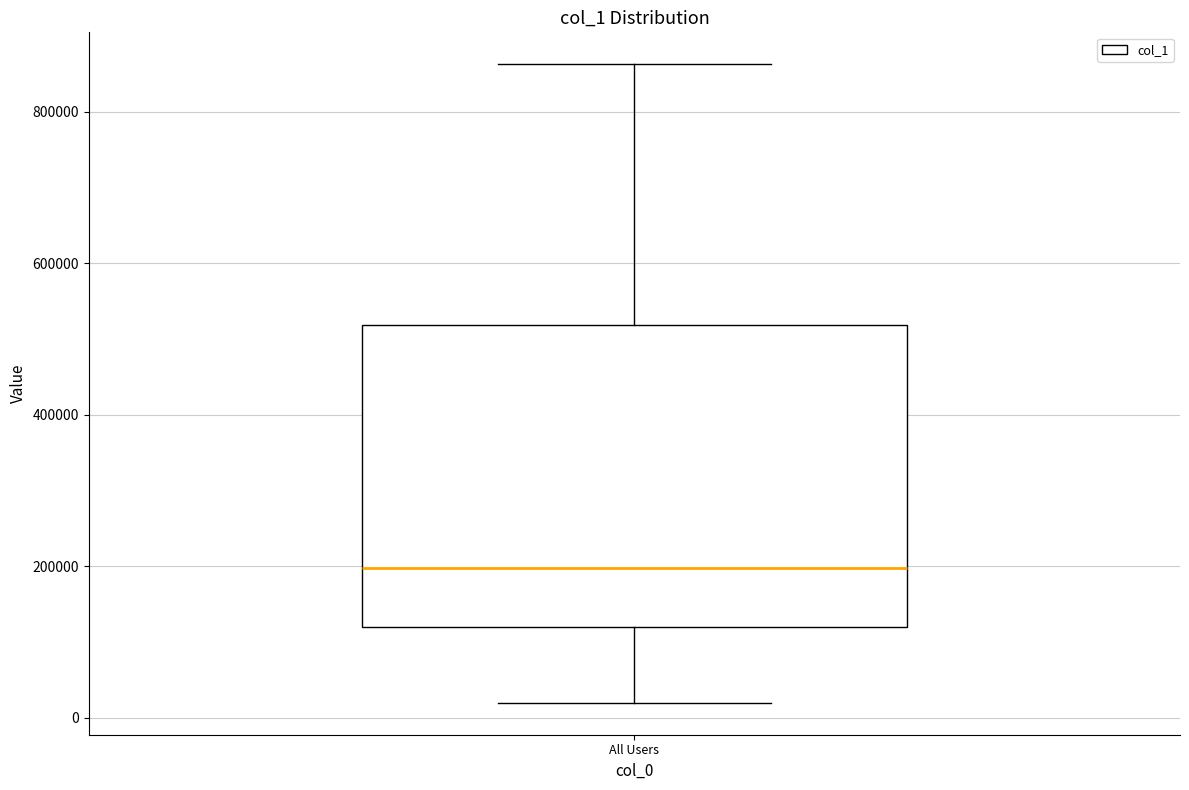

Transcribe this box plot: give where the median line is, the range the box spans, and where the two whiskers end, as read against the y-axis. The values are not printed on the chart, so give them approximately, as read against the axis.

median 200000, box 120000 to 520000, whiskers 20000 to 860000